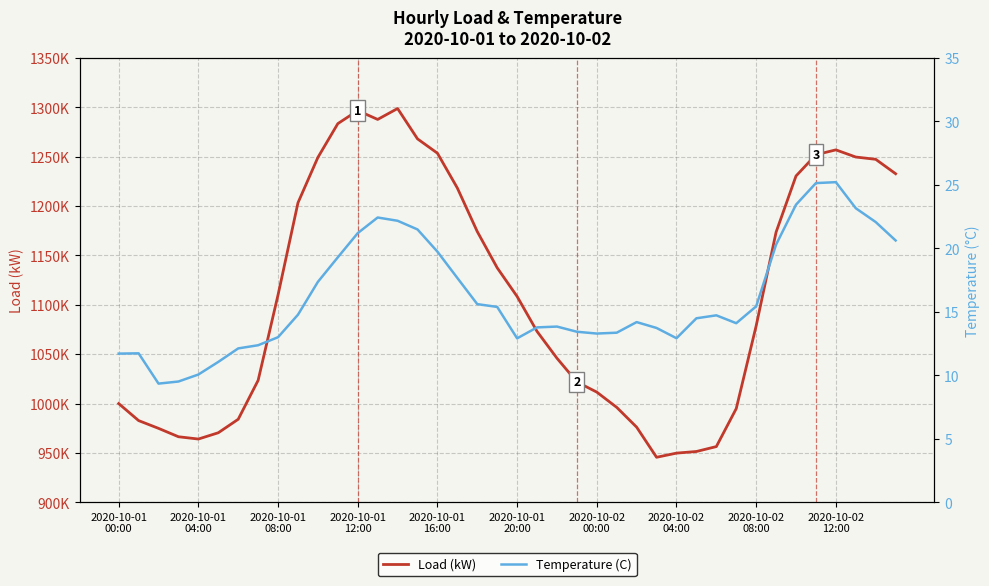

How many data points does each series have?

40